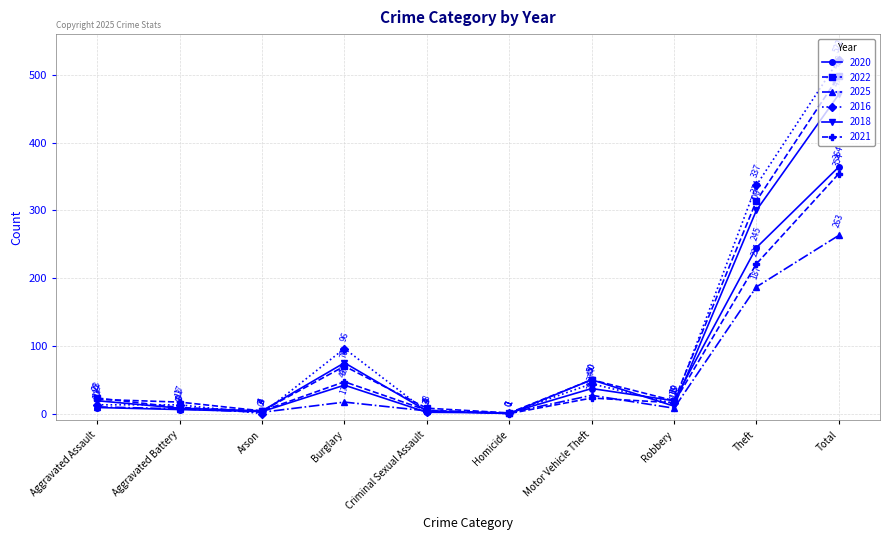

What is the greatest value displayed?

522